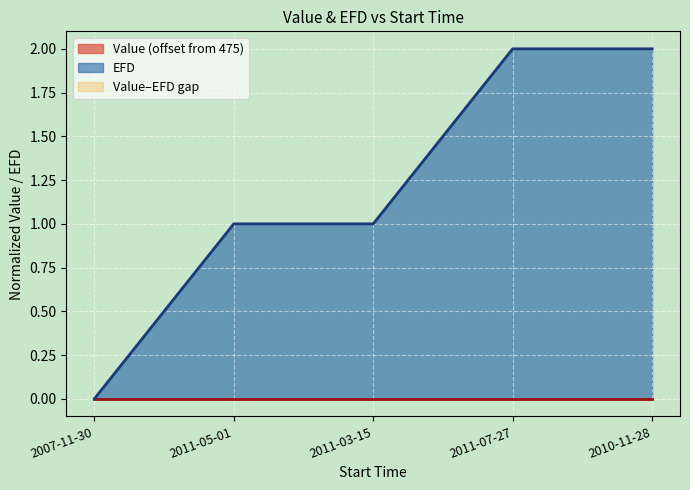

What position from the left is 2011-03-15?

3